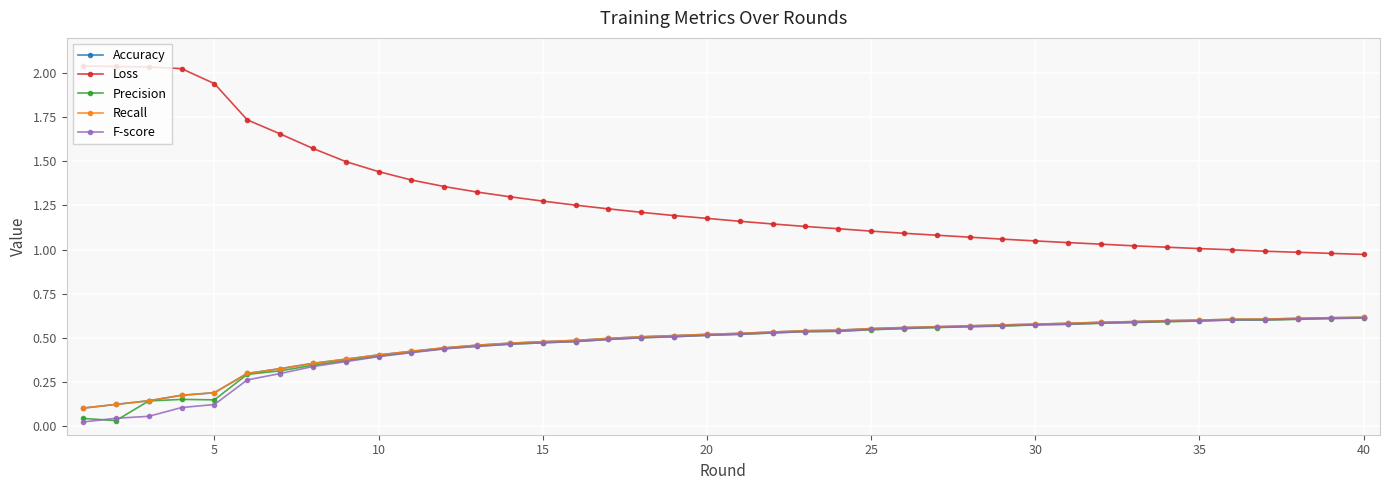

True or false: Accuracy and F-score intersect in this chart.

False